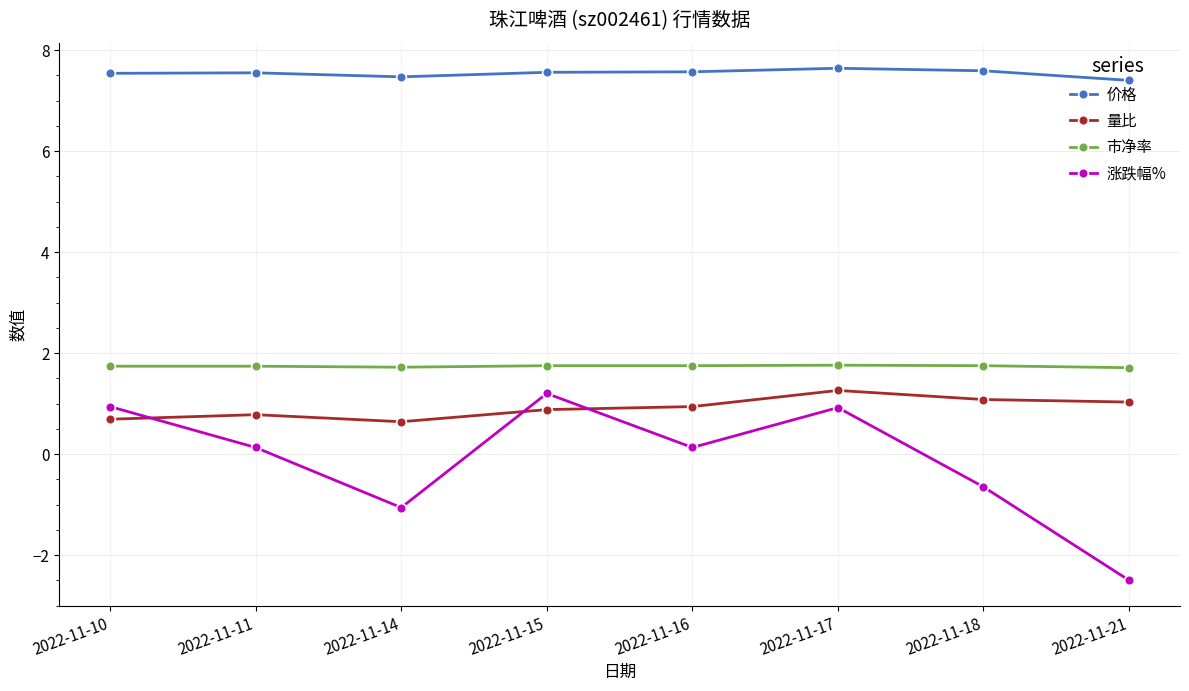

What are all the series names shown in the legend?

价格, 量比, 市净率, 涨跌幅%